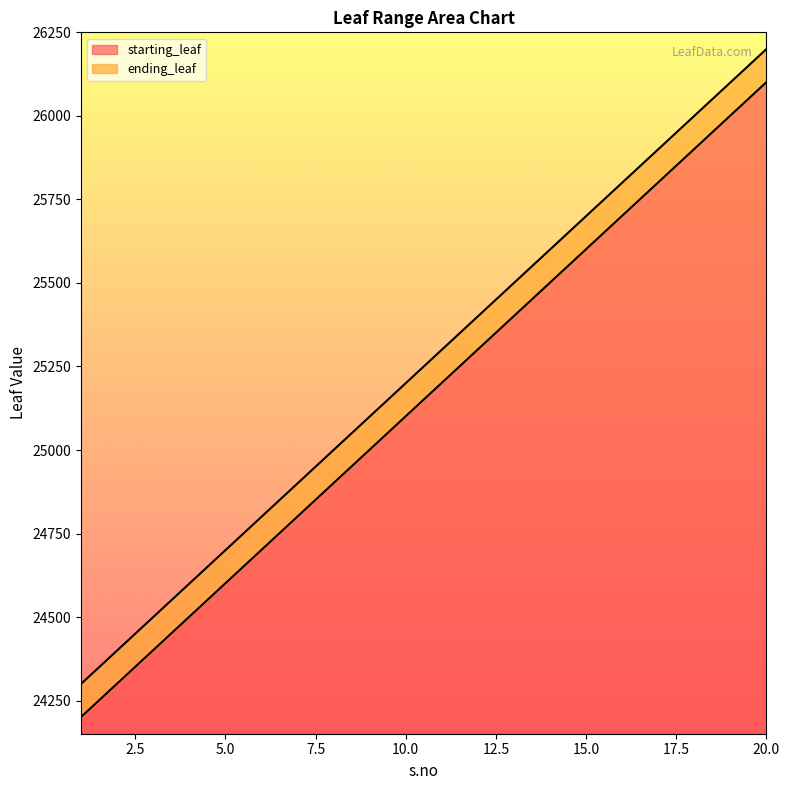

What is the minimum value shown in the chart?

24201